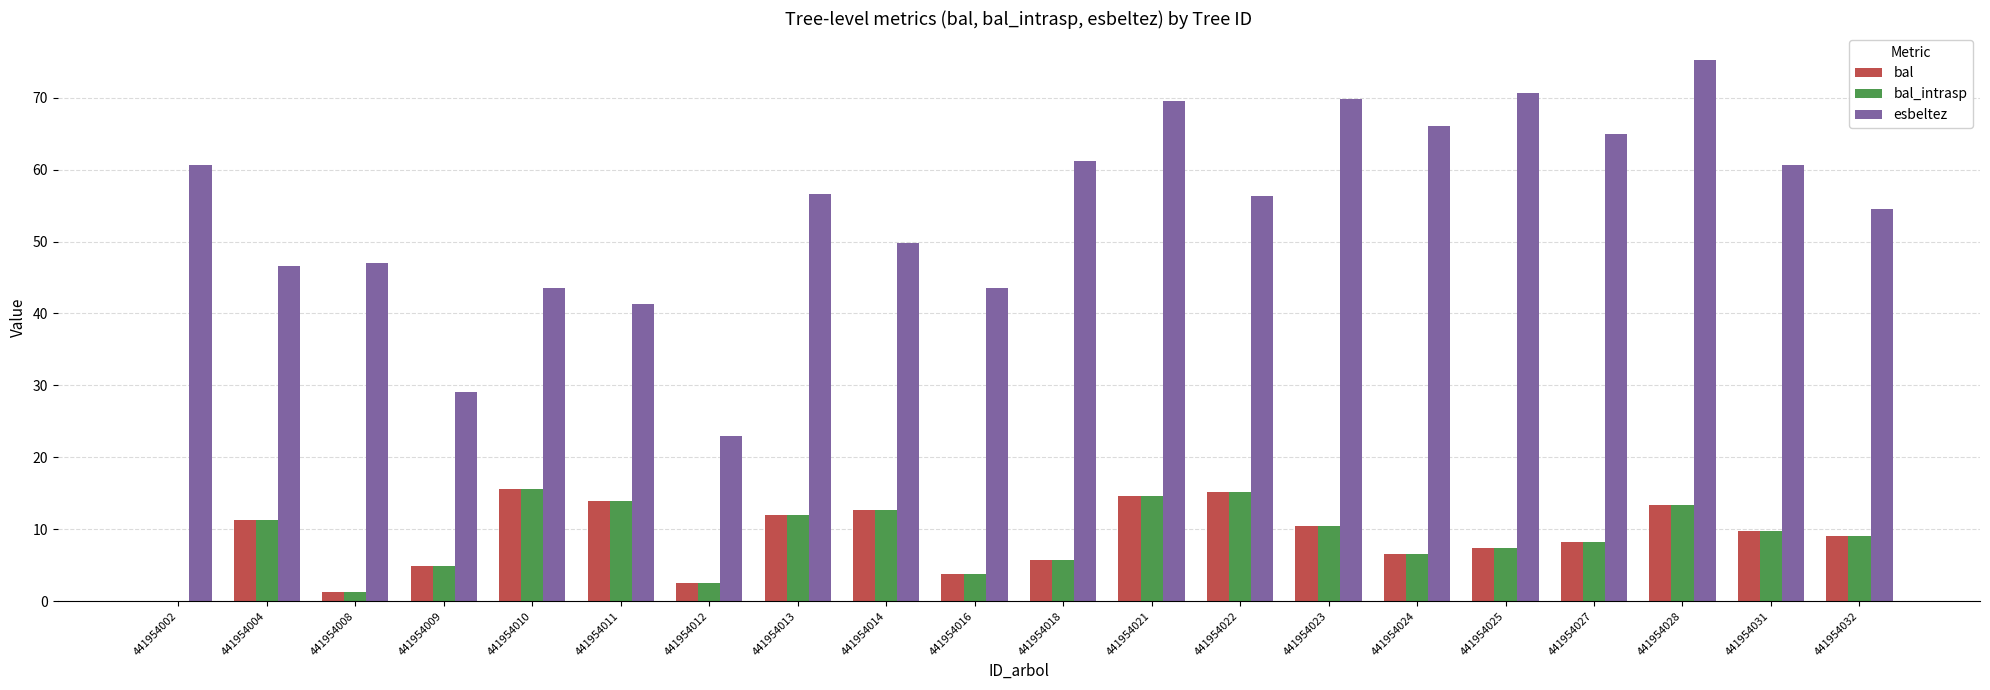

Between 441954011 and 441954027, which series saw the biggest shift?

esbeltez